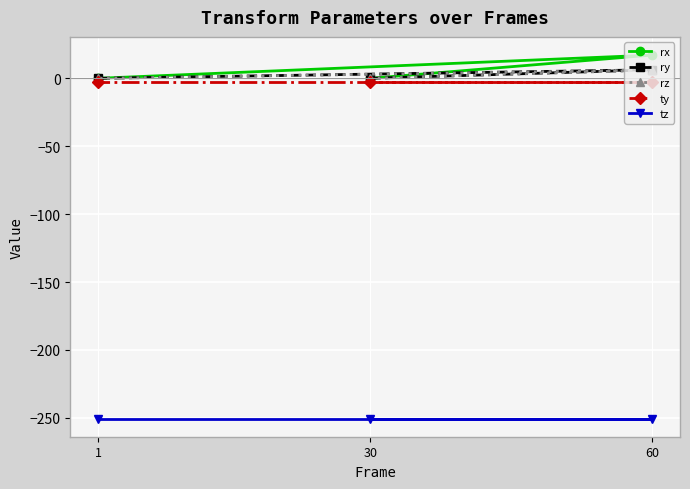

Which has a higher value, 60 or 30?

60